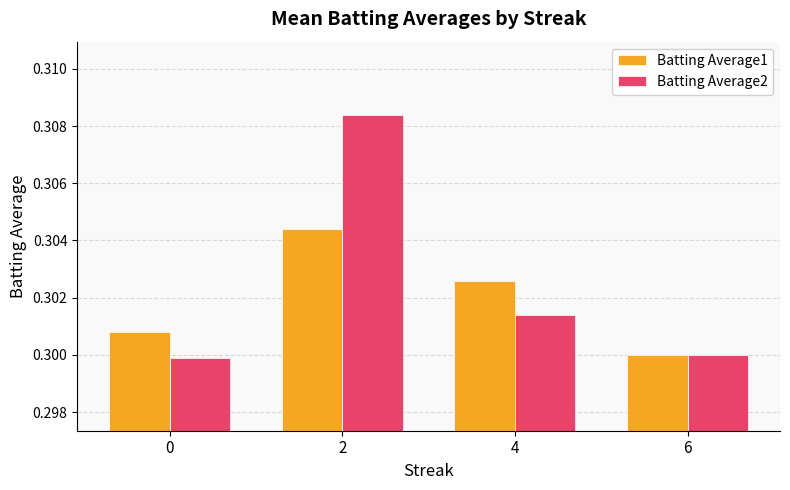

List the series in order of their peak value, highest first.

Batting Average2, Batting Average1